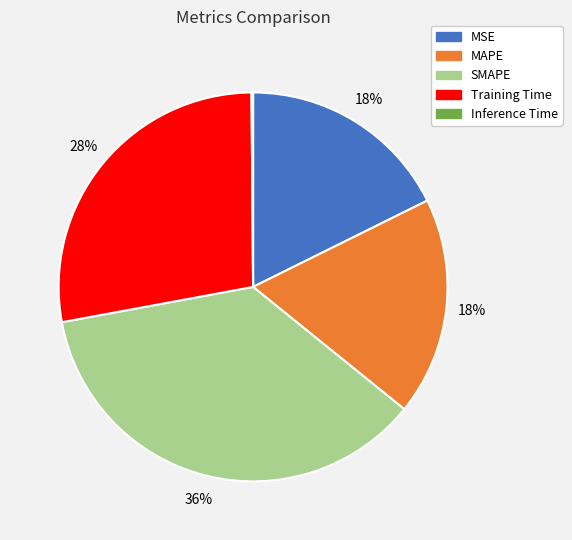

Combined, do SMAPE and Training Time account for over 50%?

Yes